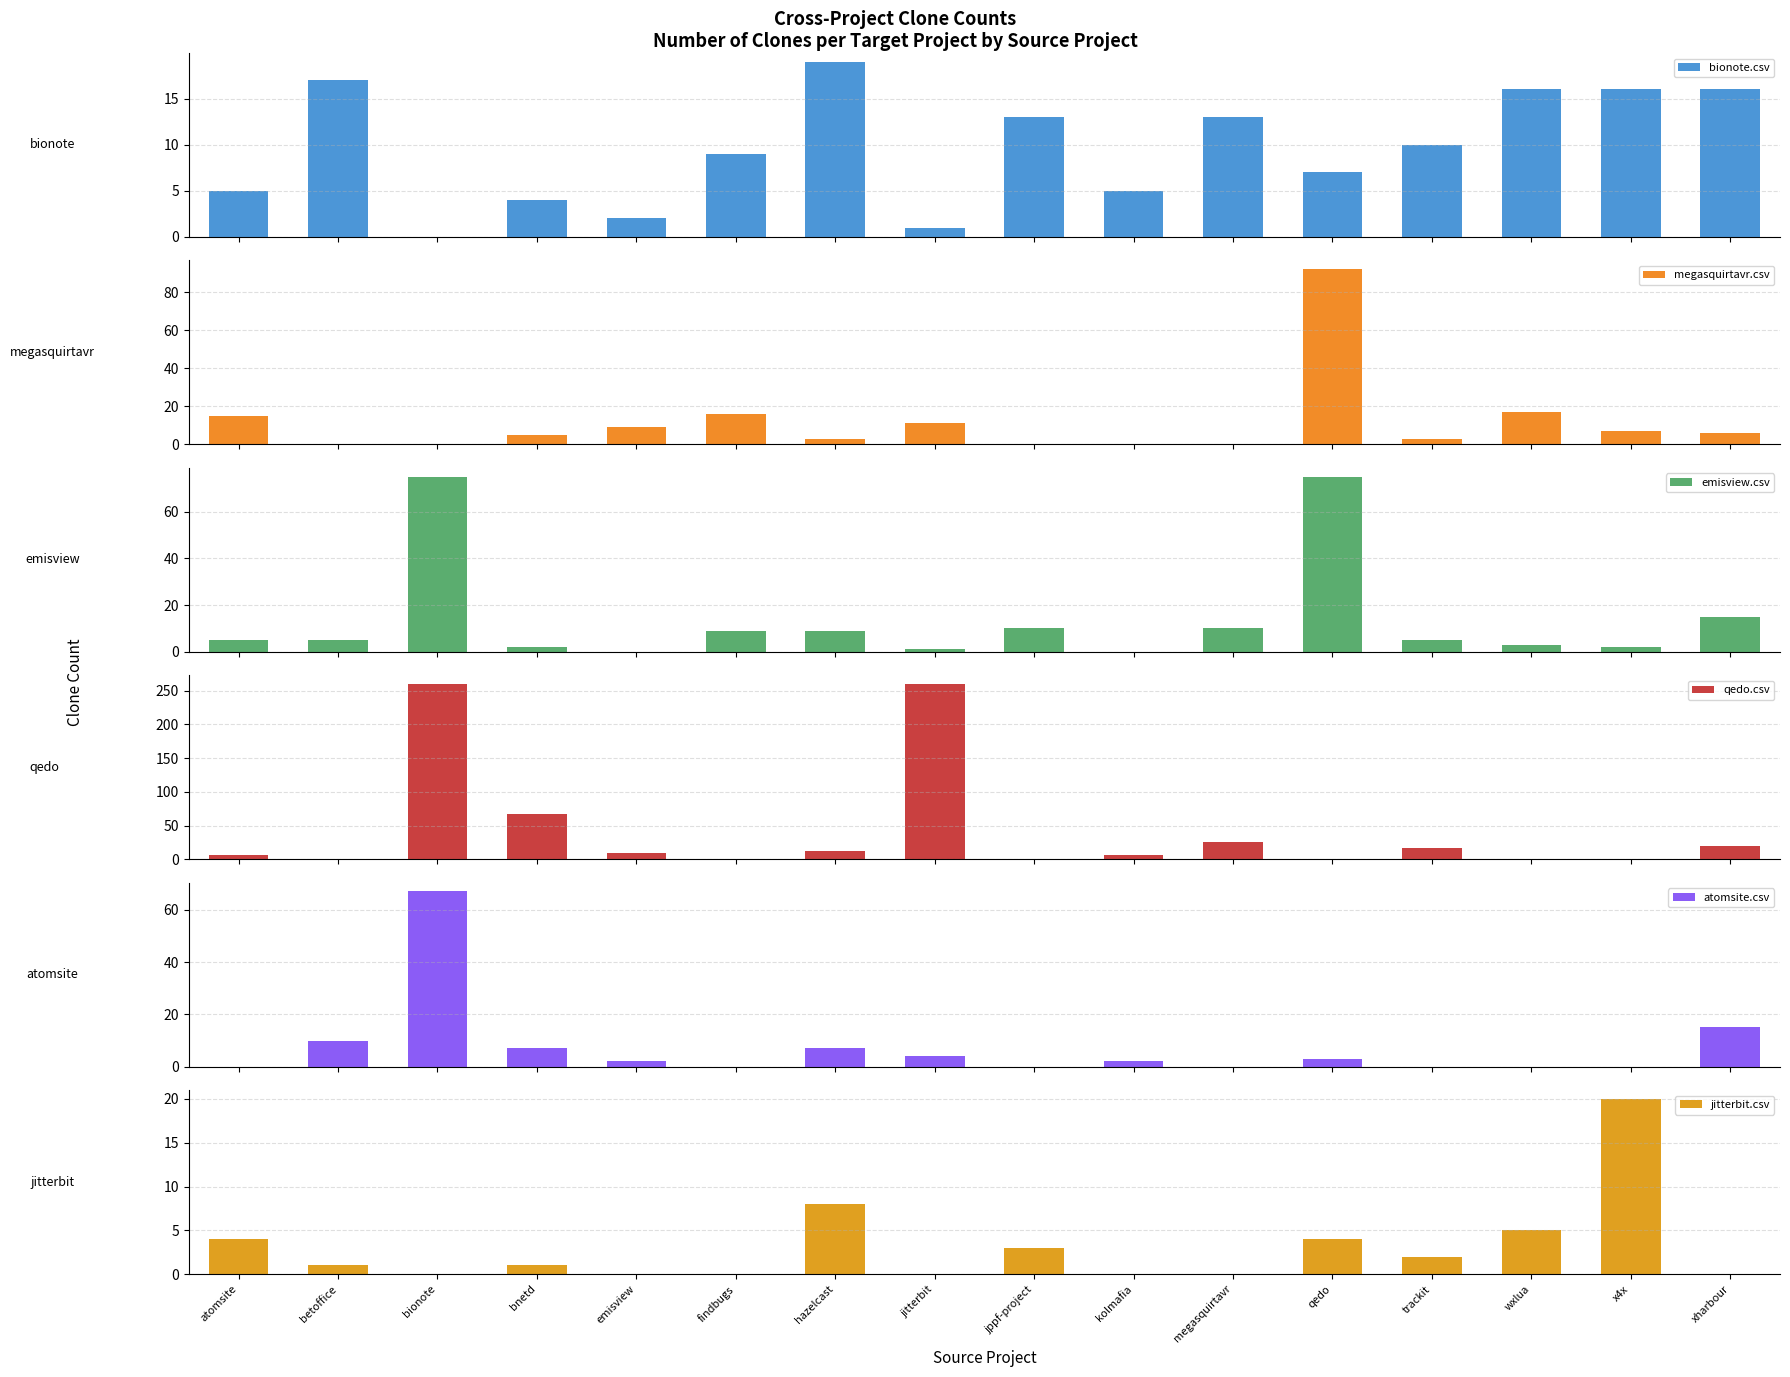

What is the spread (max minus min) of values at jitterbit?

260